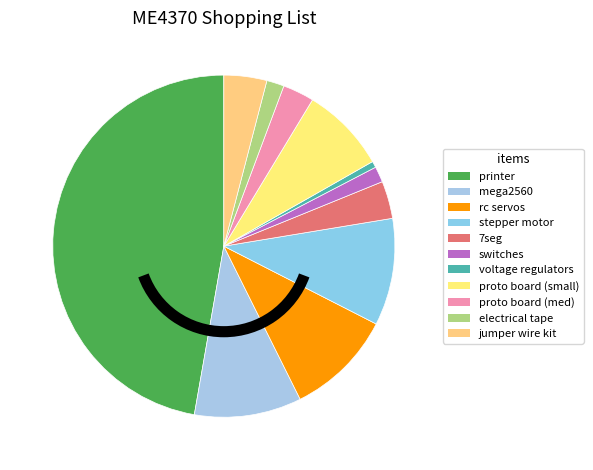

Is it true that printer is 47% of the pie?

True